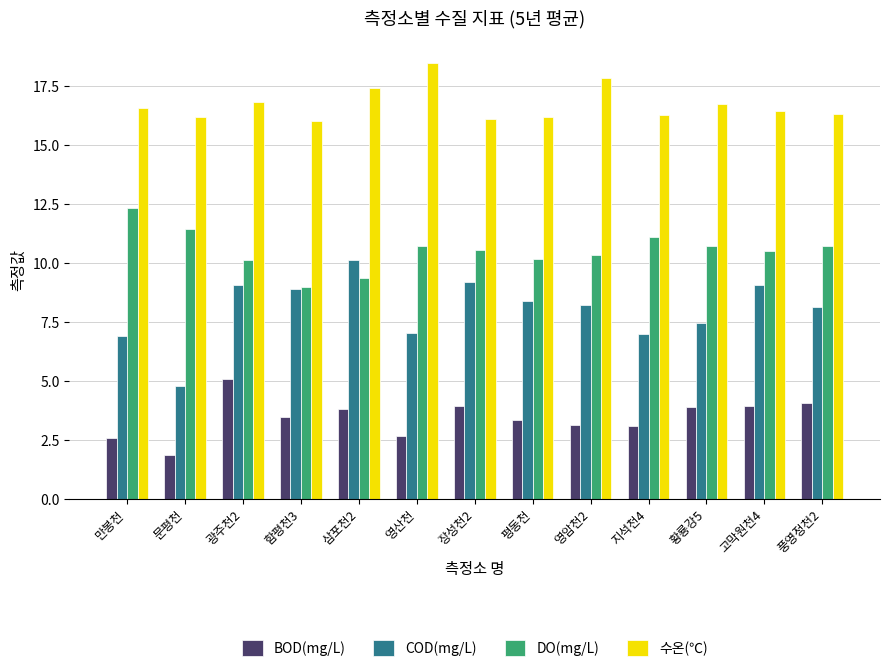

True or false: COD(mg/L) has a value of 4.8 at 영산천.

False